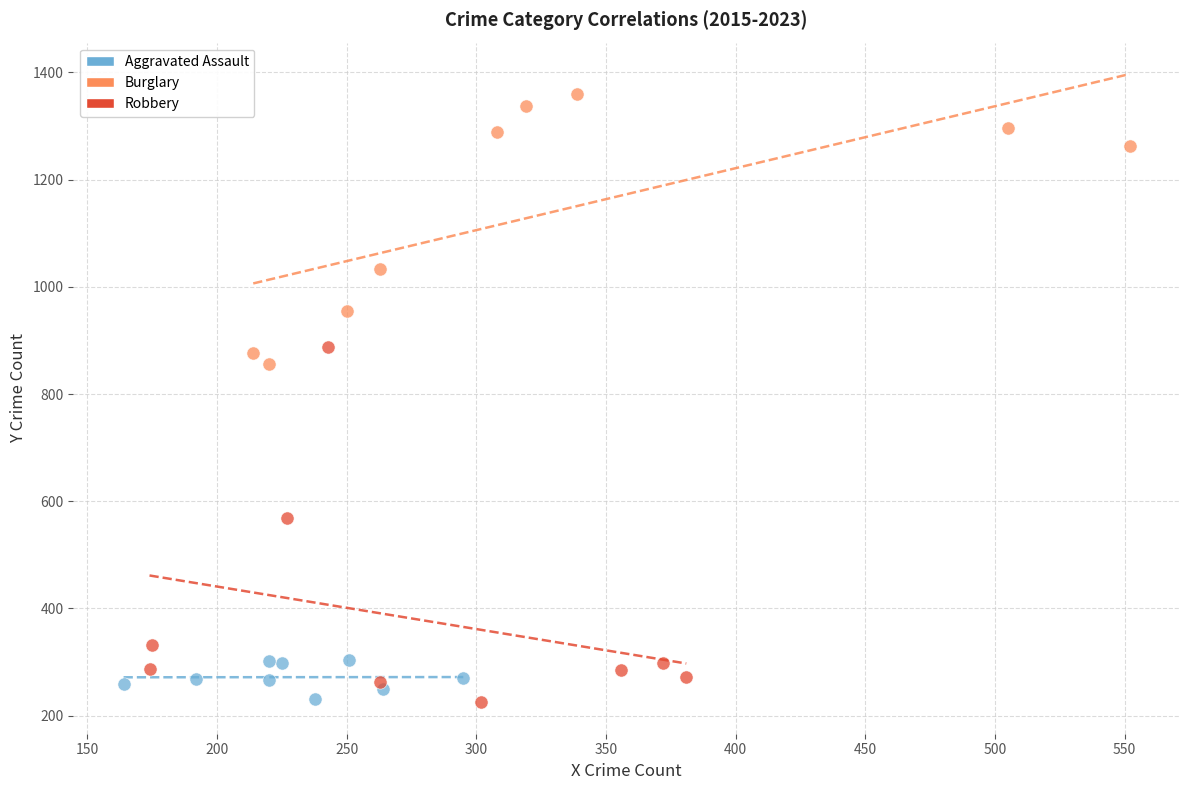

Which series has the largest Y range (max minus min)?

Robbery